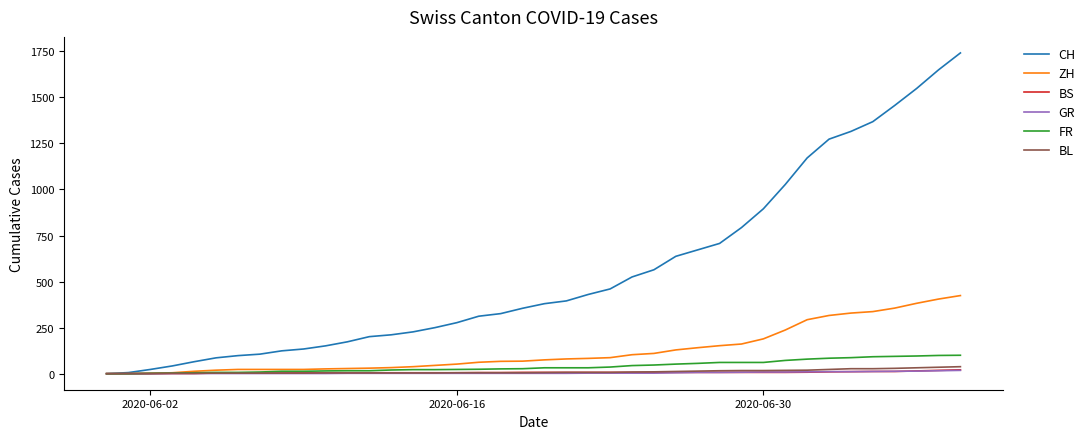

What is the maximum value for ZH?

424